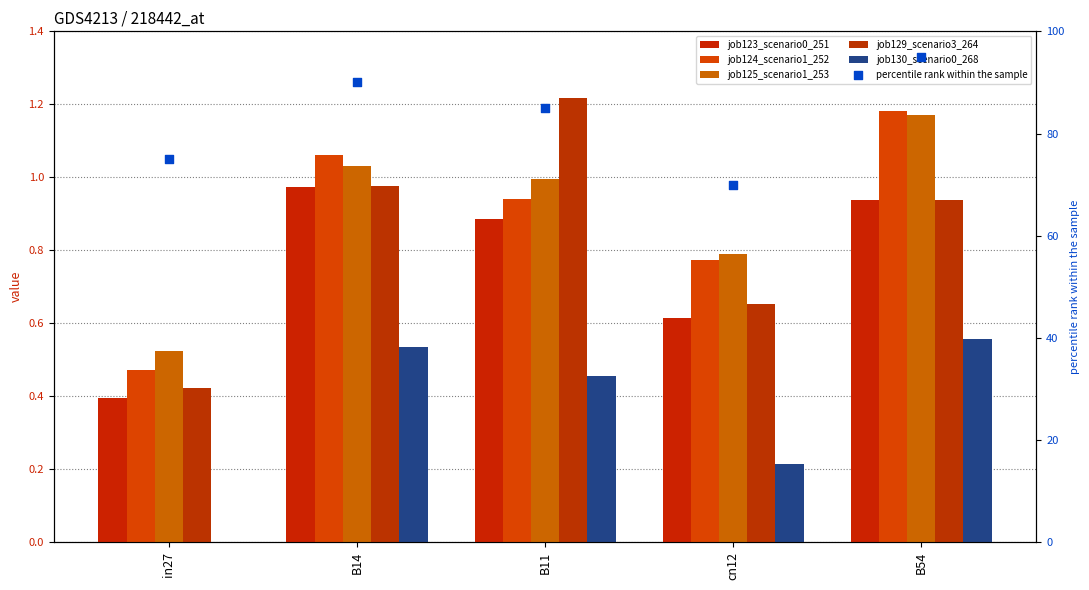

Which series has the largest Y range (max minus min)?

percentile rank within the sample